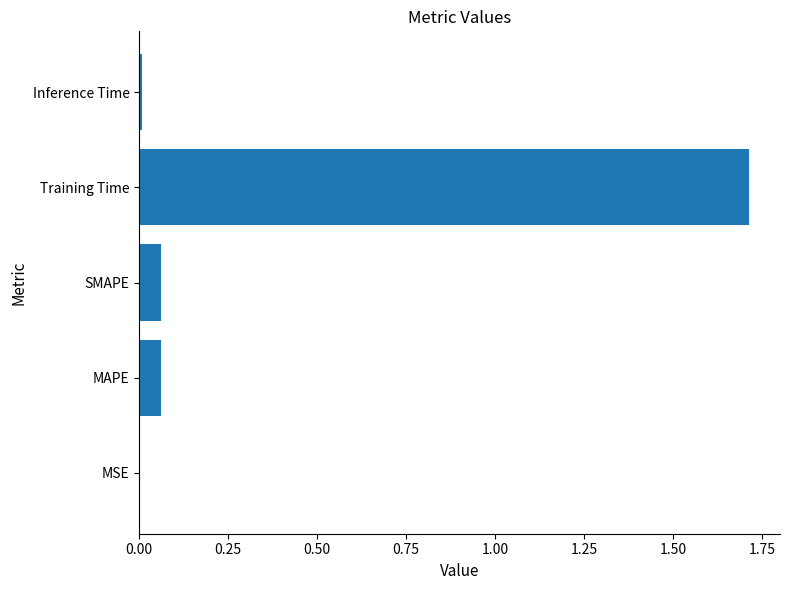

The chart shows a value of 0.0 at Inference Time. True or false?

True